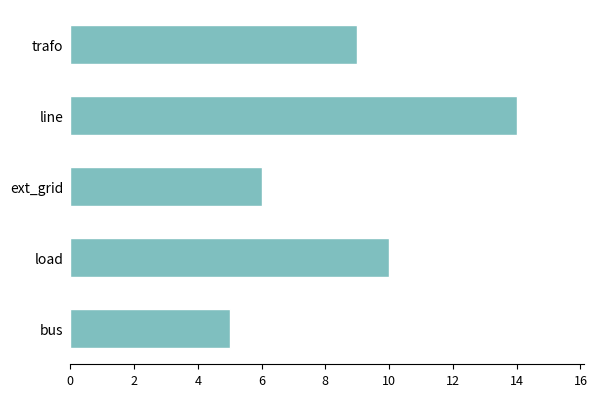

Reading bottom to top, list all the values displayed in this chart.

bus=5	load=10	ext_grid=6	line=14	trafo=9